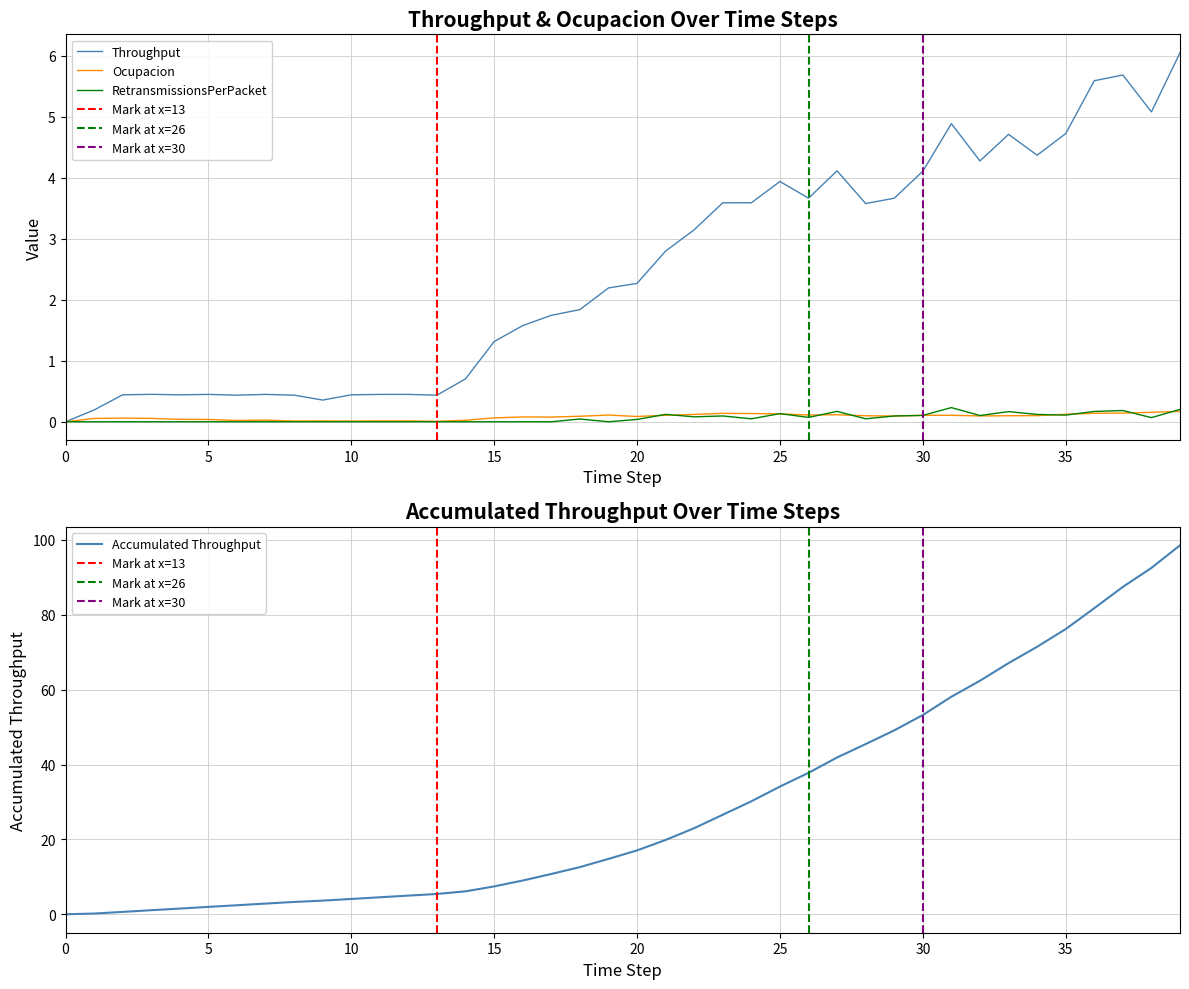

Reading right to left, list all the values displayed in this chart.

throughput: 6.0	5.1	5.7	5.6	4.7	4.4	4.7	4.3	4.9	4.1	3.7	3.6	4.1	3.7	3.9	3.6	3.6	3.1	2.8	2.3	2.2	1.8	1.7	1.6	1.3	0.7	0.4	0.4	0.4	0.4	0.4	0.4	0.4	0.4	0.4	0.4	0.4	0.4	0.2	0.0
ocupacion: 0.2	0.2	0.1	0.1	0.1	0.1	0.1	0.1	0.1	0.1	0.1	0.1	0.1	0.1	0.1	0.1	0.1	0.1	0.1	0.1	0.1	0.1	0.1	0.1	0.1	0.0	0.0	0.0	0.0	0.0	0.0	0.0	0.0	0.0	0.0	0.0	0.1	0.1	0.1	0.0
retransmissionsPerPacket: 0.2	0.1	0.2	0.2	0.1	0.1	0.2	0.1	0.2	0.1	0.1	0.0	0.2	0.1	0.1	0.0	0.1	0.1	0.1	0.0	0.0	0.0	0.0	0.0	0.0	0.0	0.0	0.0	0.0	0.0	0.0	0.0	0.0	0.0	0.0	0.0	0.0	0.0	0.0	0.0